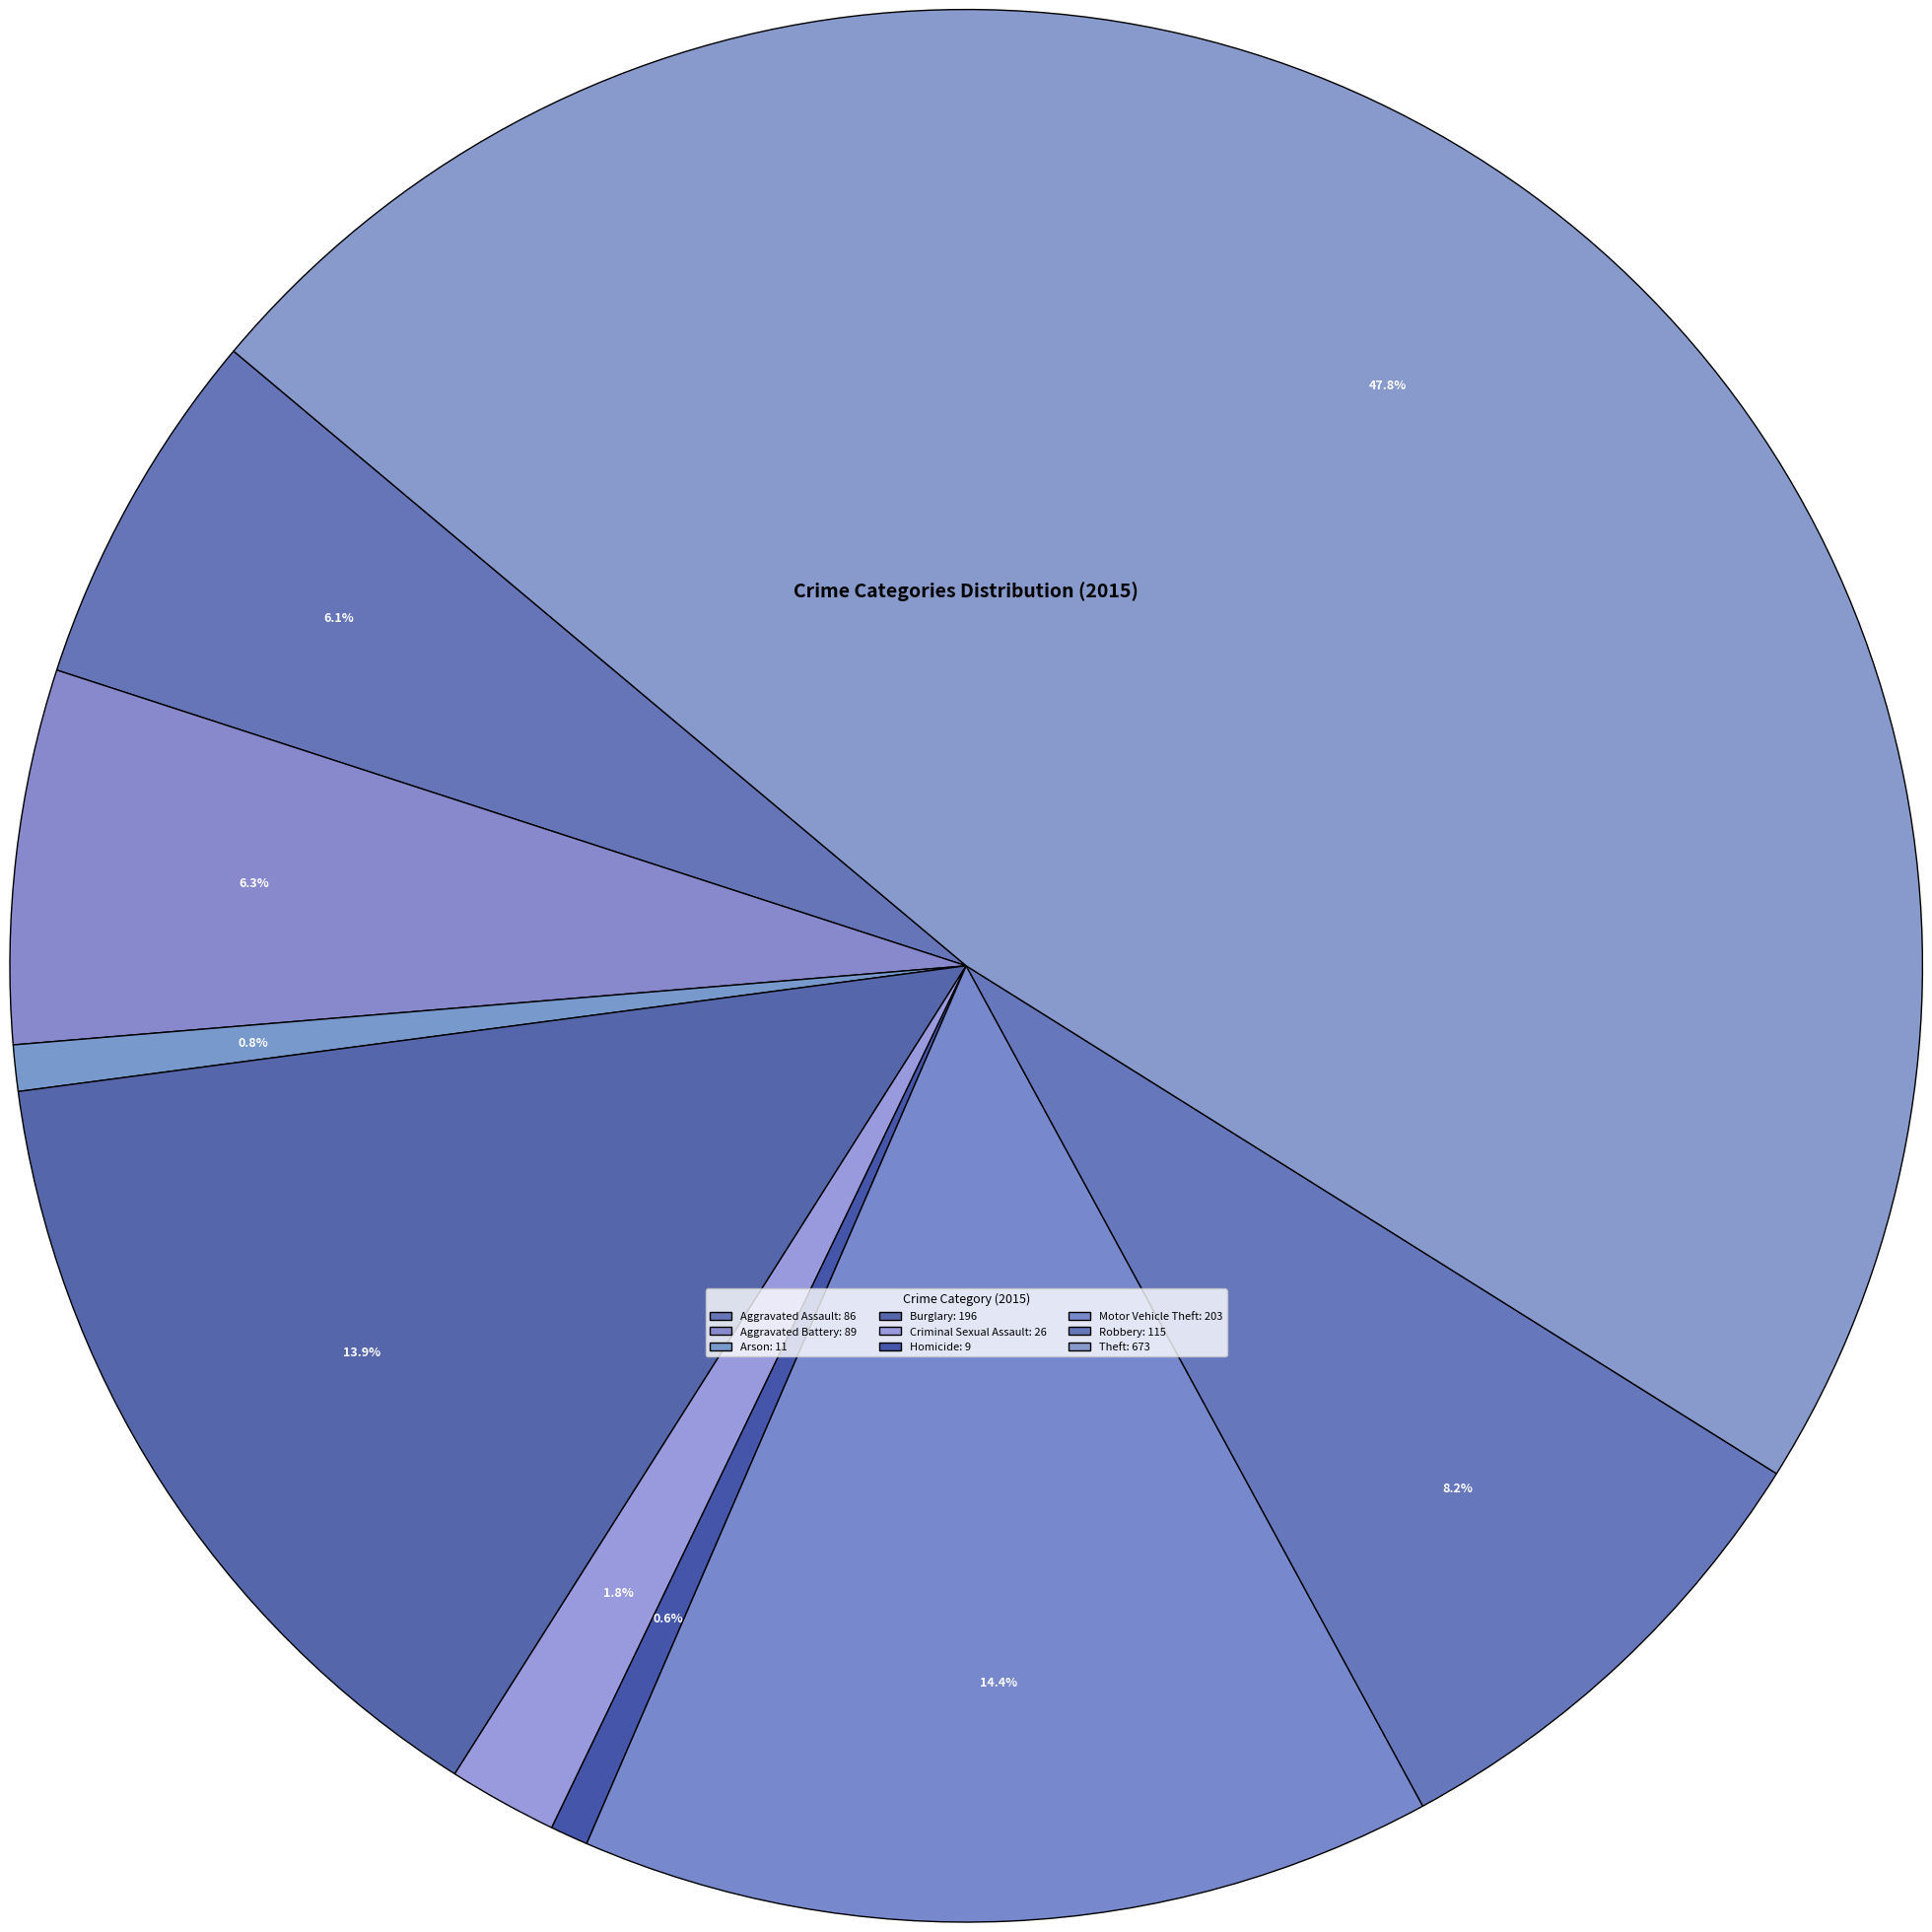

To the nearest percent, what percentage of the pie is Aggravated Assault?

6%